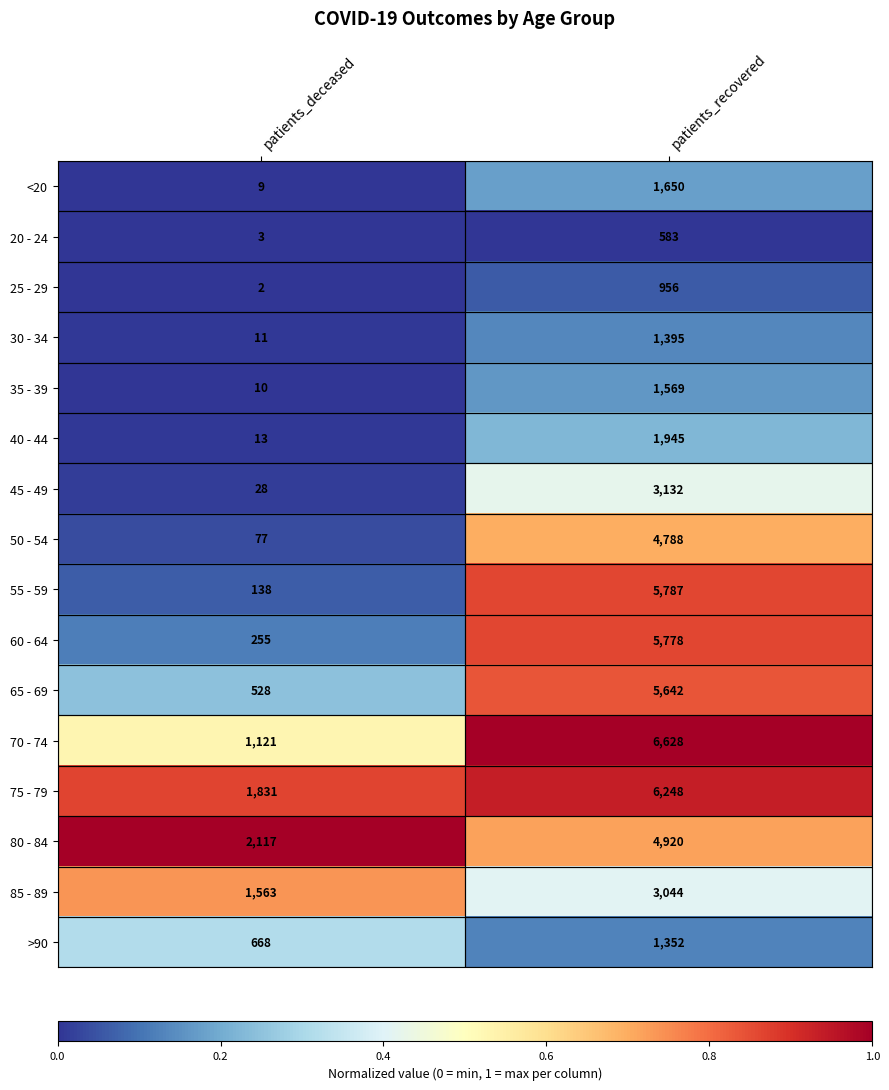

What is the difference between the 25 - 29 values at patients_recovered and patients_deceased?

954